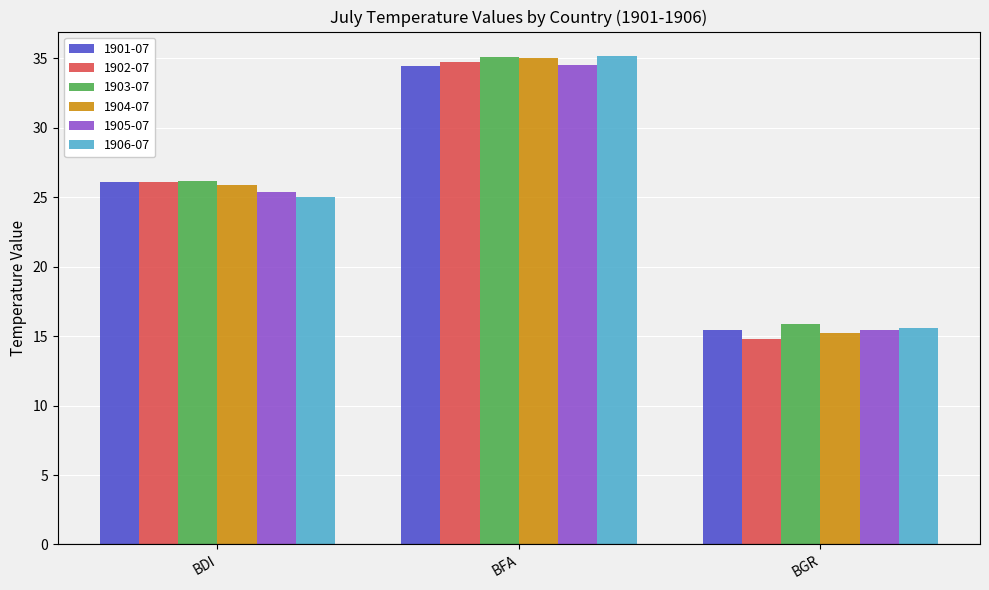

What position from the right is BDI?

3